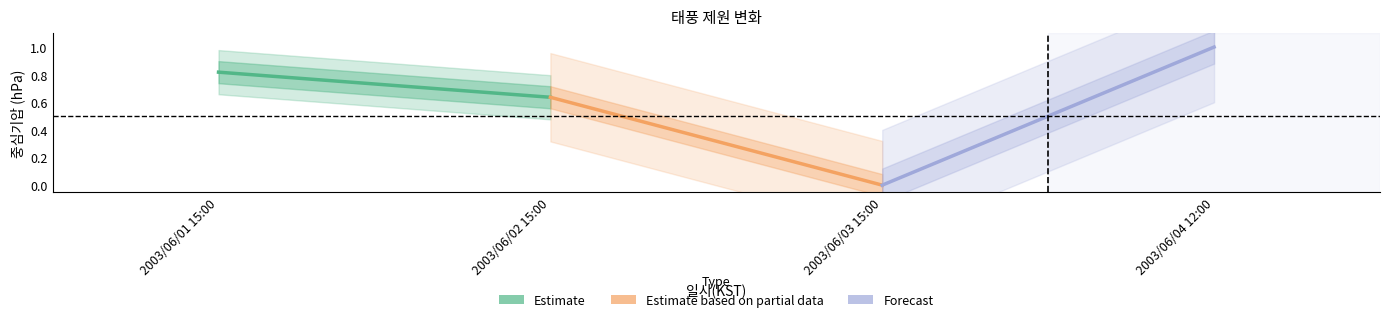

List the labels in order of Estimate value, smallest first.

2003/06/02 15:00, 2003/06/01 15:00